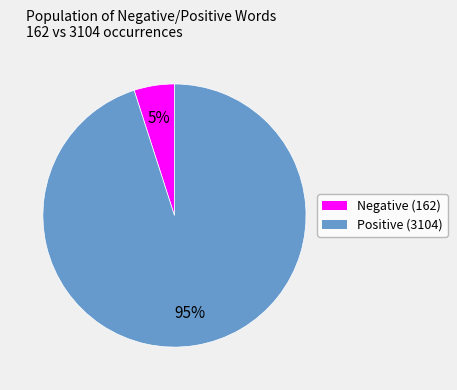

True or false: Negative (162) accounts for 5% of the total.

True